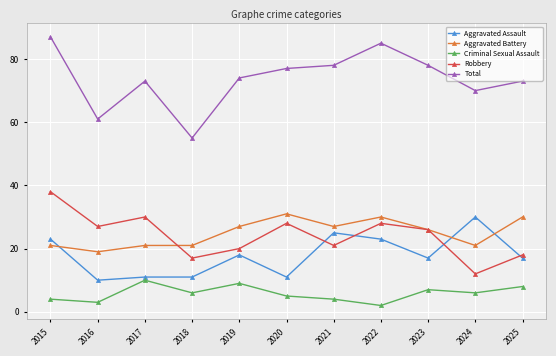

At 2019, list the series in order from largest to smallest.

Total, Aggravated Battery, Robbery, Aggravated Assault, Criminal Sexual Assault